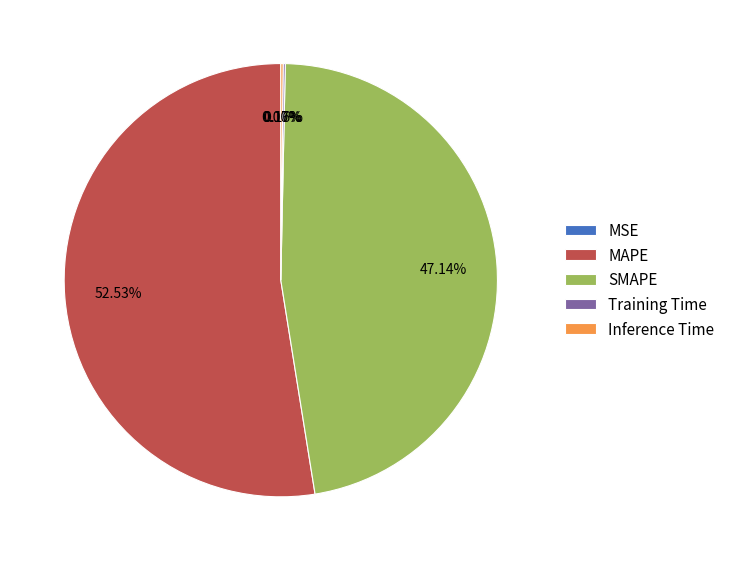

Which slice represents more than half of the pie?

MAPE